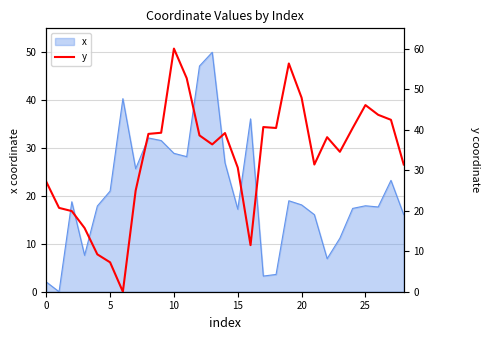

What is the highest value of the x series?

50.0